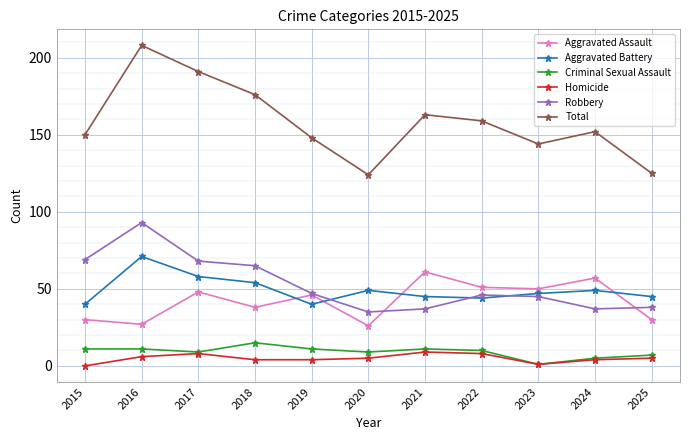

How many data points in Criminal Sexual Assault are less than 10?

5